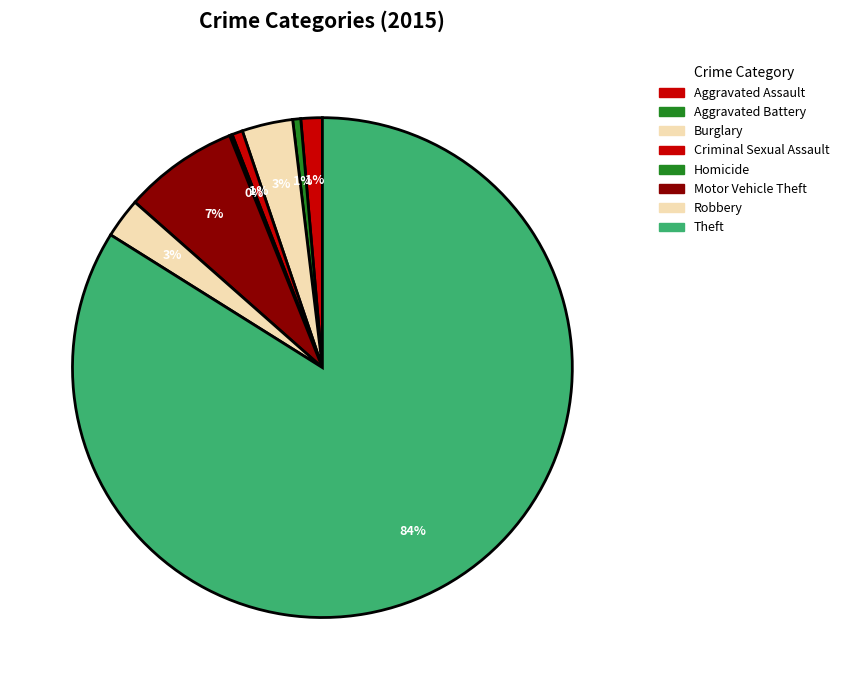

To the nearest percent, what is the difference between the Robbery and Homicide slice percentages?

2%